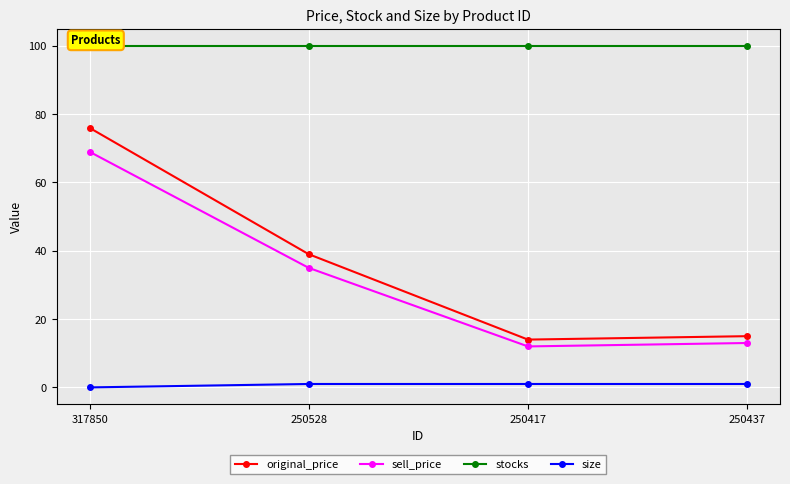

How many data points does each series have?

4